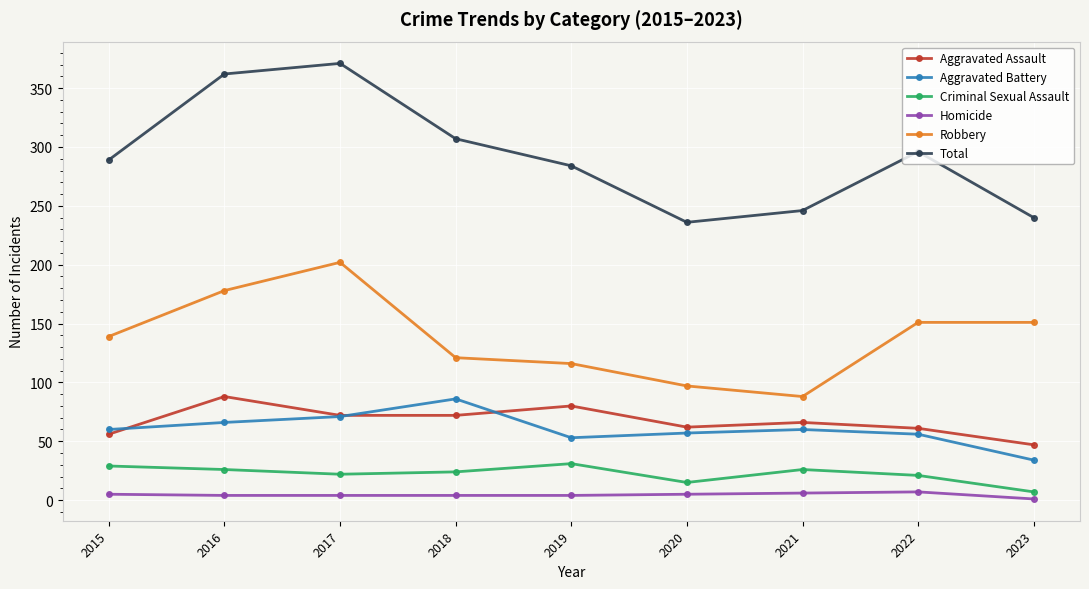

True or false: Aggravated Battery and Total cross at least once.

False